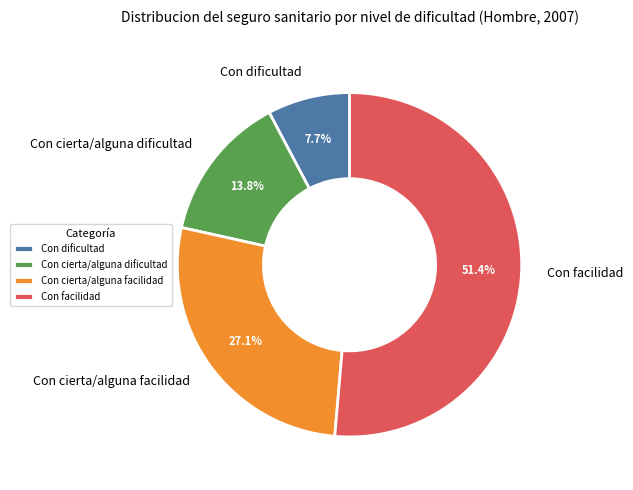

To the nearest percent, what portion does Con cierta/alguna dificultad represent?

14%